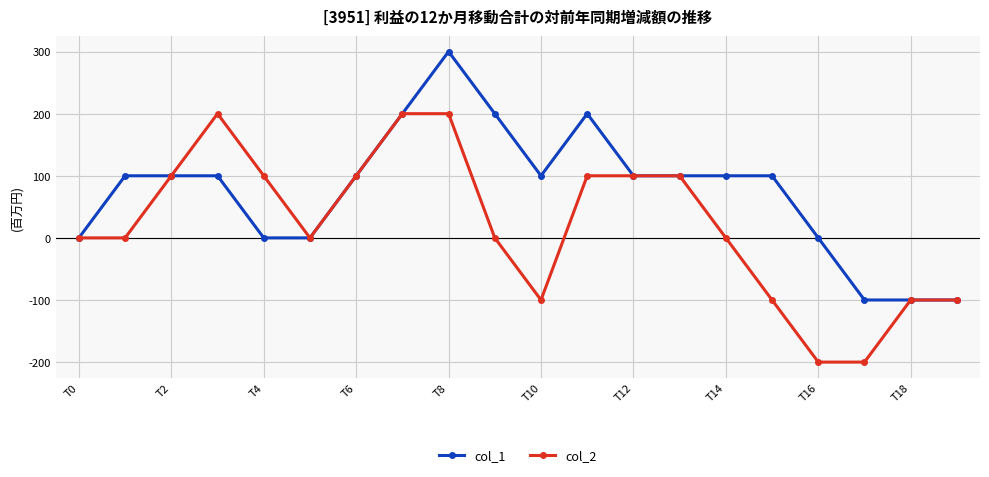

Rank the series by their maximum value, from highest to lowest.

col_1, col_2